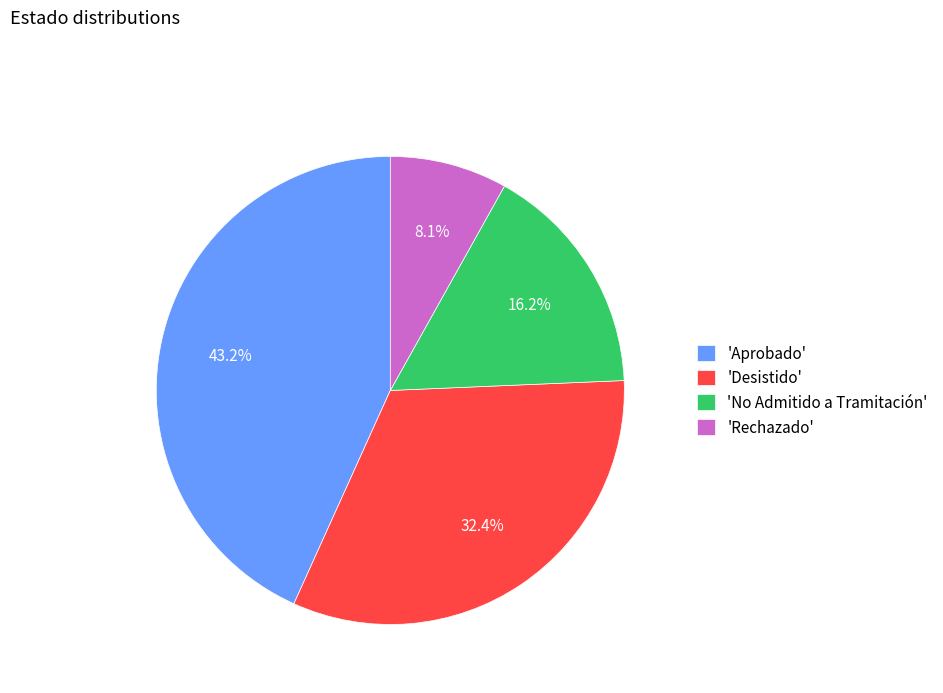

What is the smallest slice in the pie chart?

'Rechazado'